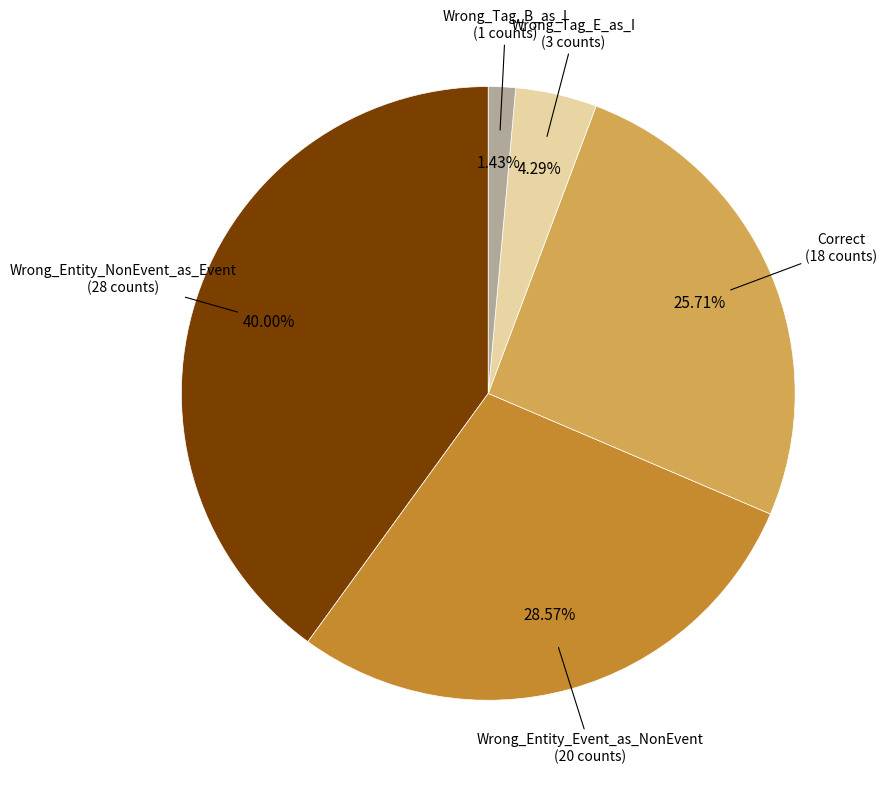

Is there a majority slice in this chart?

No